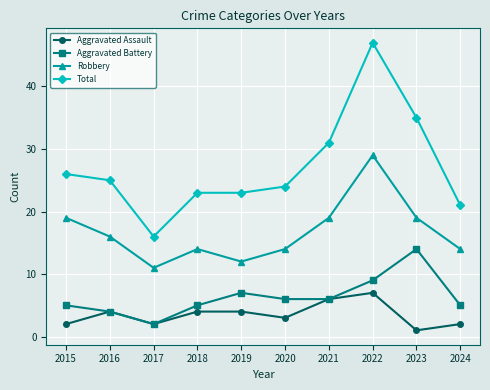

Which series has the largest total across all categories?

Total